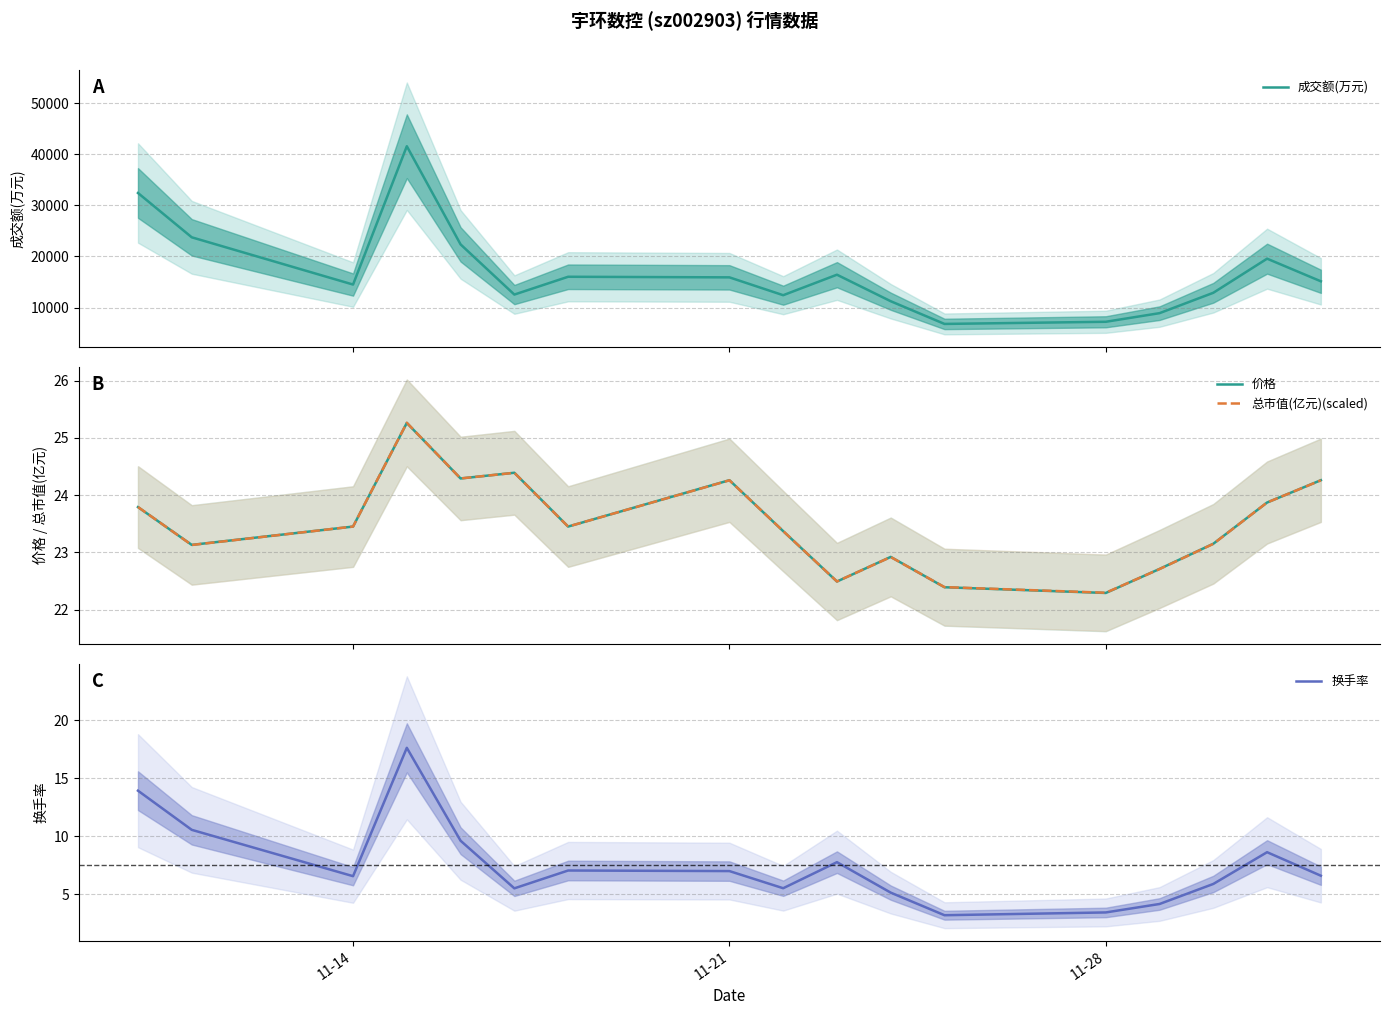

What is the highest value of the 成交额(万元) series?

41575